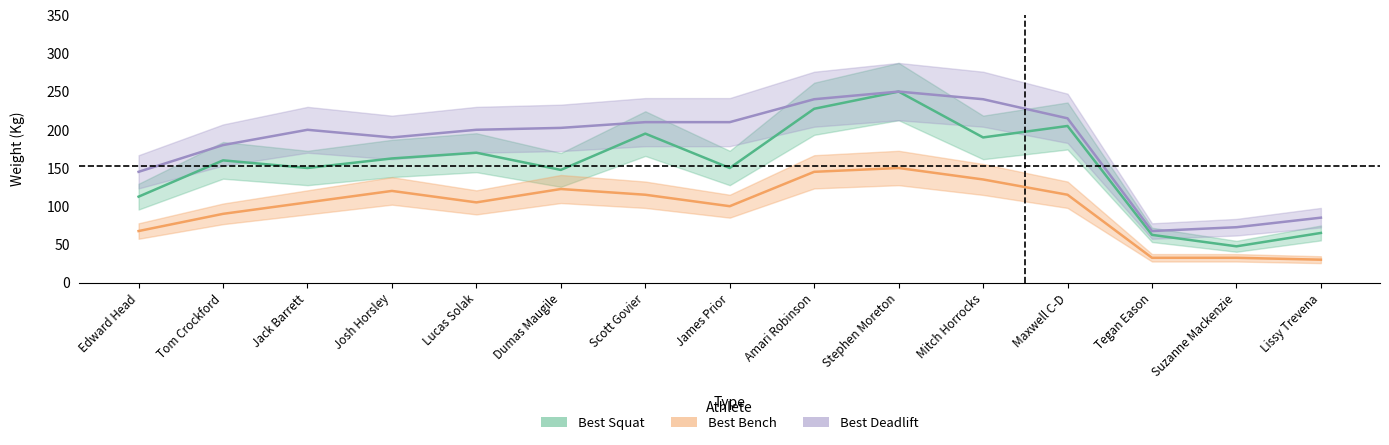

At how many categories does at least one series exceed 96?

12